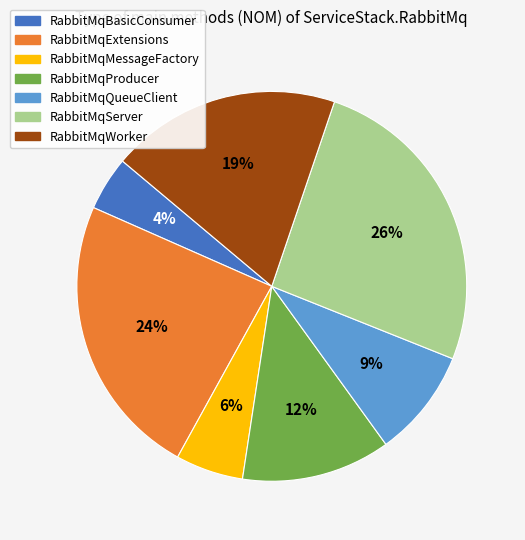

To the nearest percent, what portion does RabbitMqMessageFactory represent?

6%